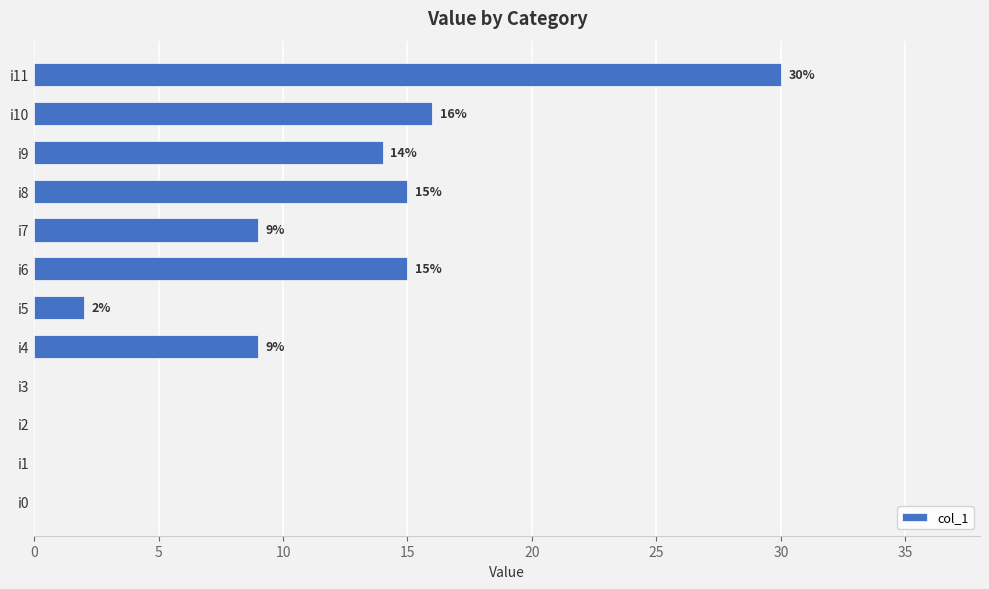

How many series are shown in this chart?

1